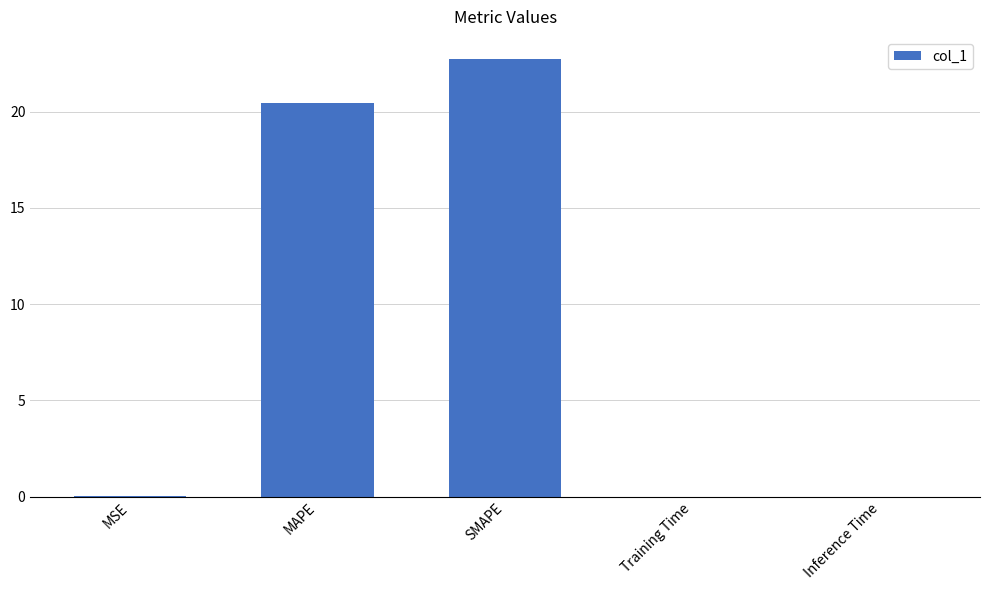

What is the change in value from MAPE to SMAPE?

+2.3